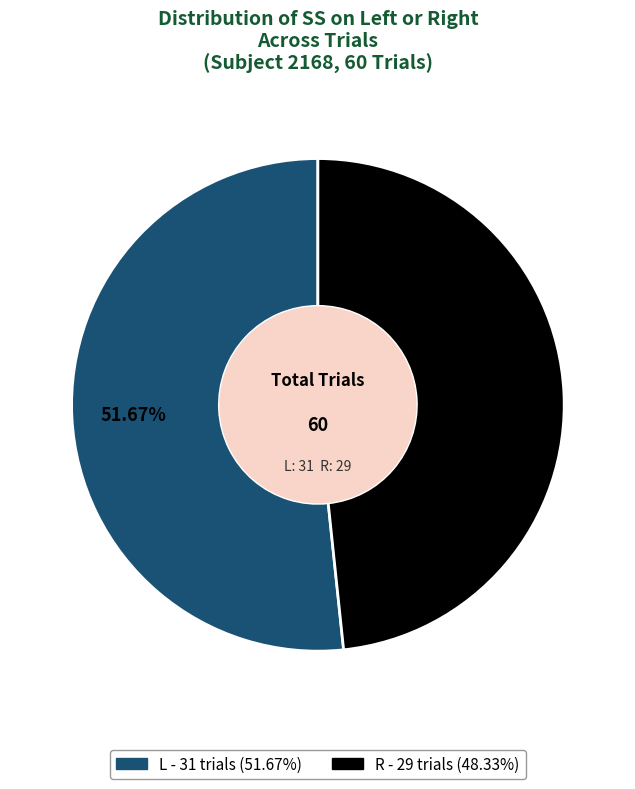

To the nearest percent, what percentage of the pie is L?

52%